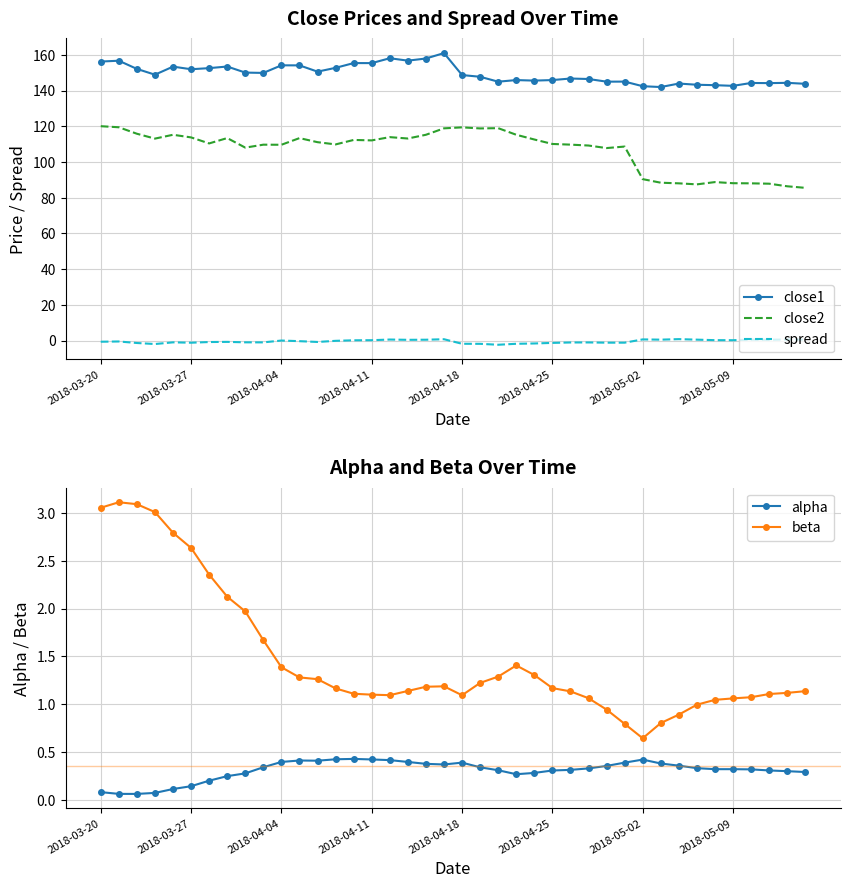

In close1, how many points are lower than both neighbors (excluding endpoints)?

12